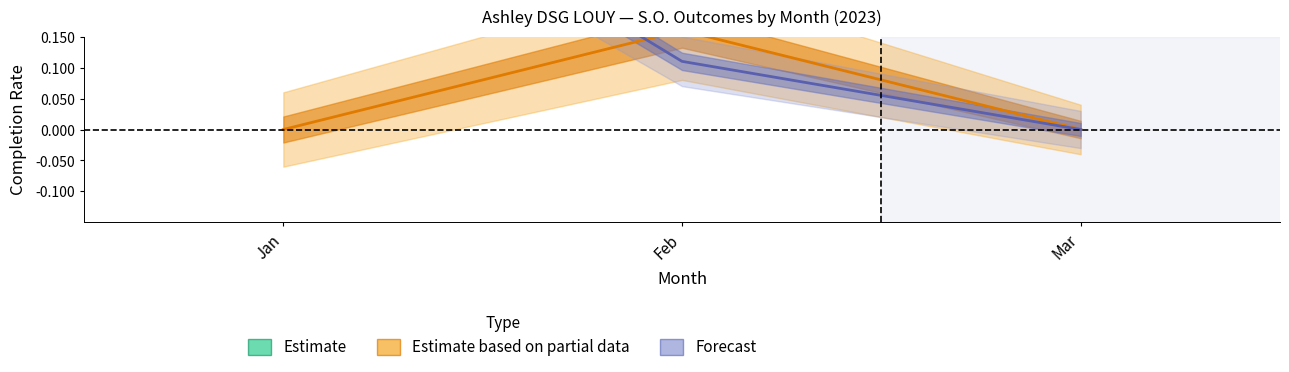

How many Estimate based on partial data values are between 0 and 1?

3